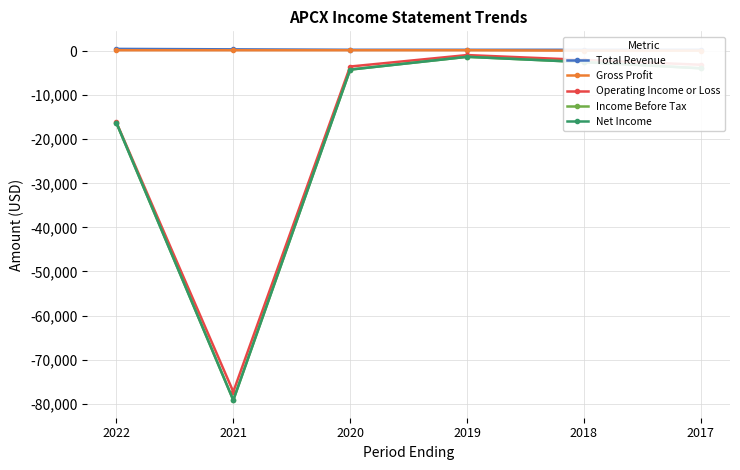

Where is Income Before Tax nearest to the value -40250?

2022